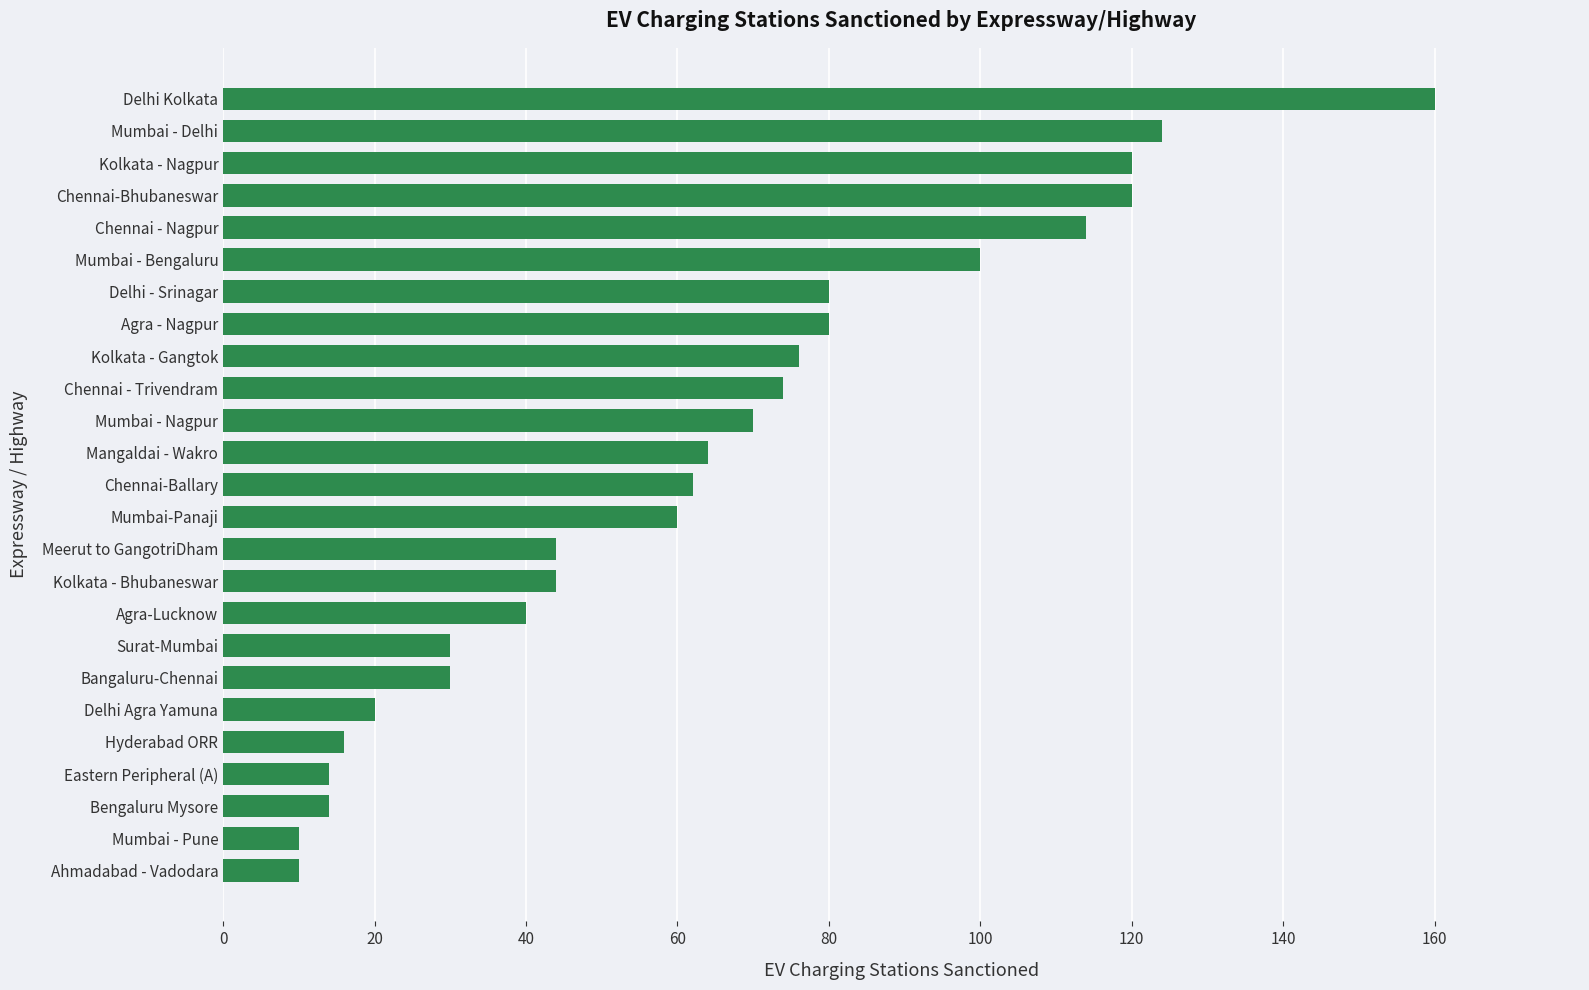

Reading bottom to top, transcribe all the data shown in this chart.

Ahmadabad - Vadodara=10	Mumbai - Pune=10	Bengaluru Mysore=14	Eastern Peripheral (A)=14	Hyderabad ORR=16	Delhi Agra Yamuna=20	Bangaluru-Chennai=30	Surat-Mumbai=30	Agra-Lucknow=40	Kolkata - Bhubaneswar=44	Meerut to GangotriDham=44	Mumbai-Panaji=60	Chennai-Ballary=62	Mangaldai - Wakro=64	Mumbai - Nagpur=70	Chennai - Trivendram=74	Kolkata - Gangtok=76	Agra - Nagpur=80	Delhi - Srinagar=80	Mumbai - Bengaluru=100	Chennai - Nagpur=114	Chennai-Bhubaneswar=120	Kolkata - Nagpur=120	Mumbai - Delhi=124	Delhi Kolkata=160